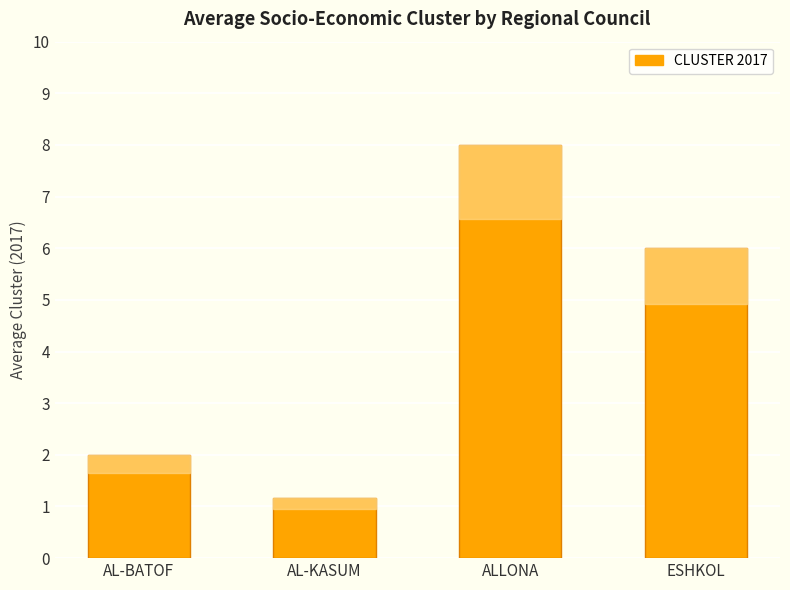

What is the sum of the values at AL-BATOF and ESHKOL?

8.0